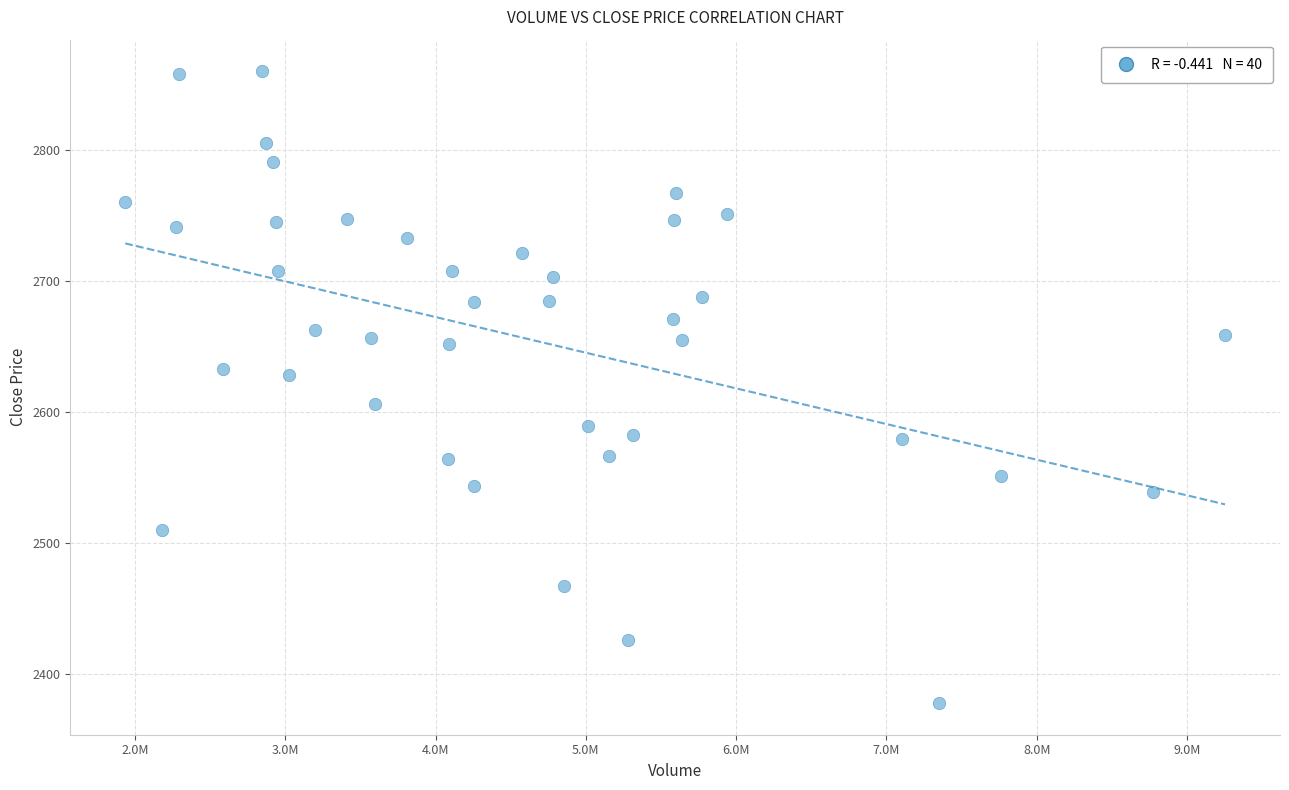

What is the range of Y values (max minus min)?

482.6